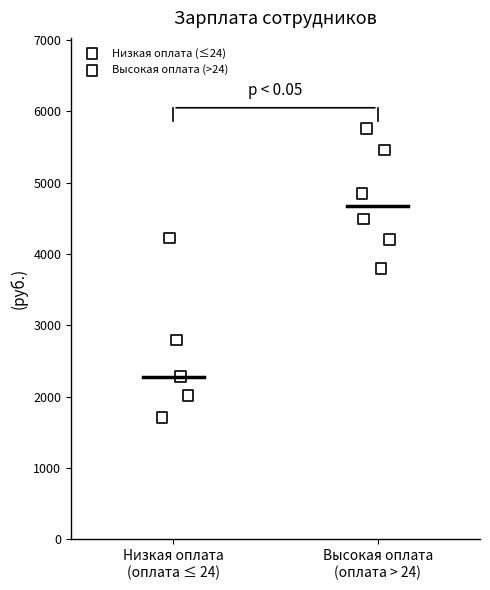

Which series reaches the maximum Y coordinate?

Высокая оплата (>24)